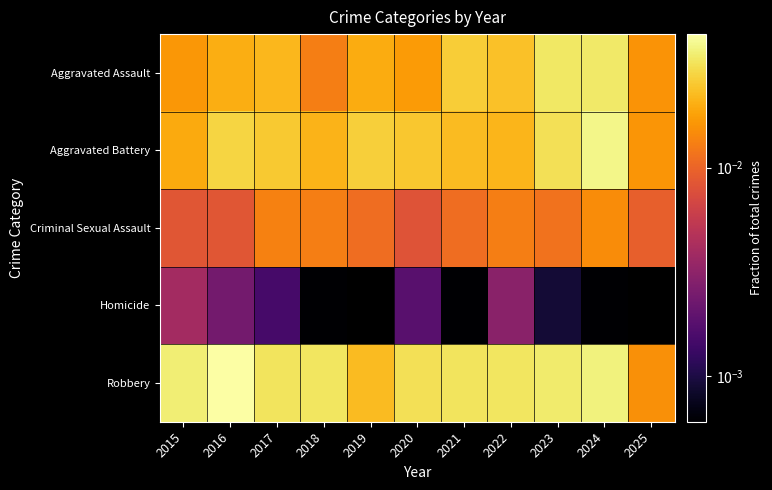

The value of Aggravated Battery at 2019 is 0.0. True or false?

True